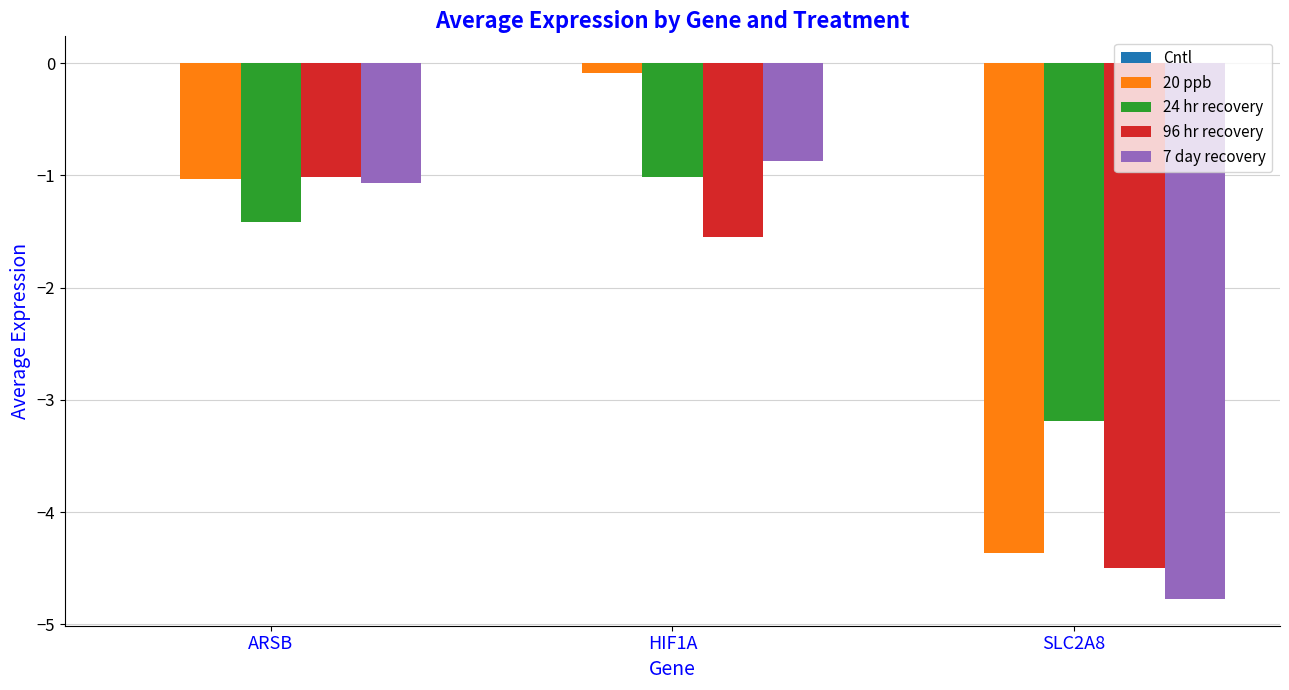

The value of 24 hr recovery at HIF1A is -1.0. True or false?

True